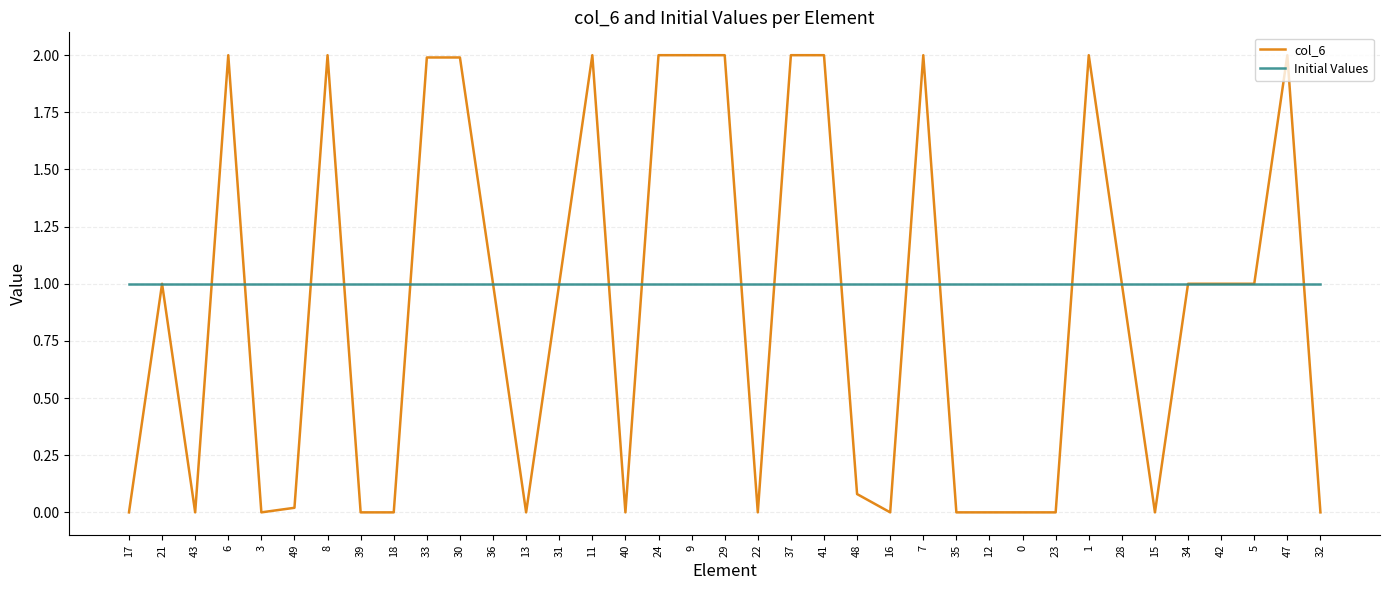

What position from the left is 16?

24